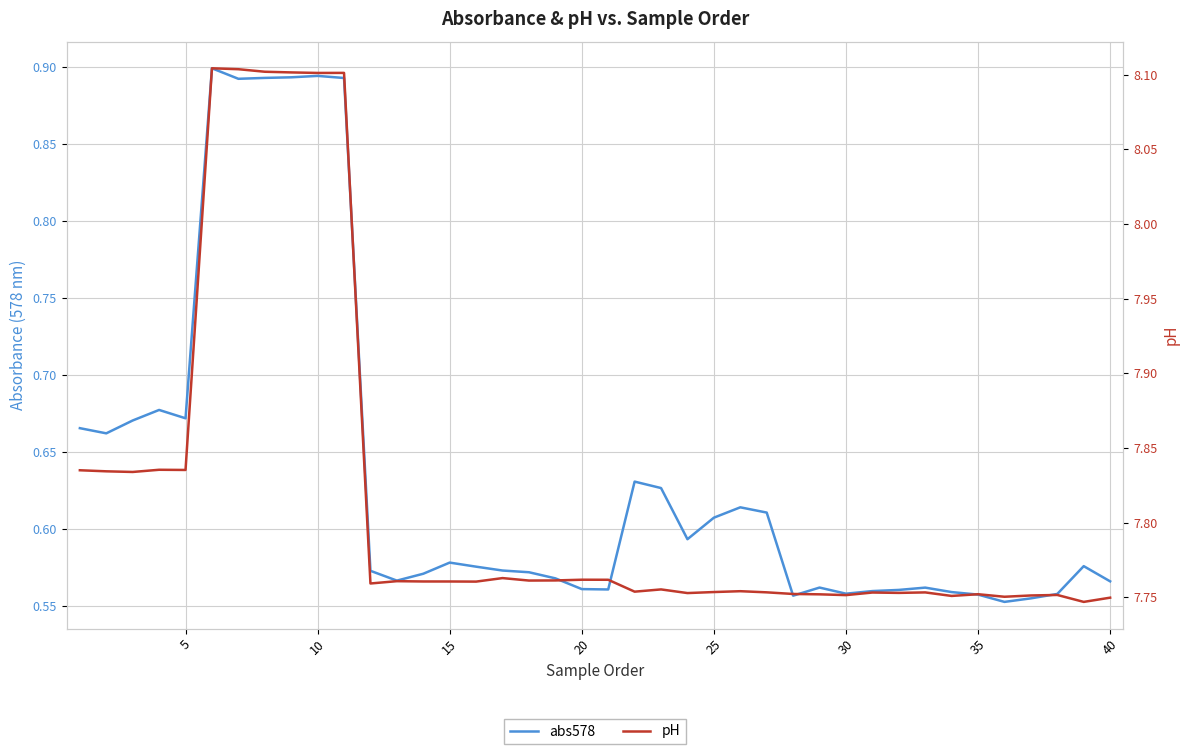

How many data points does each series have?

40